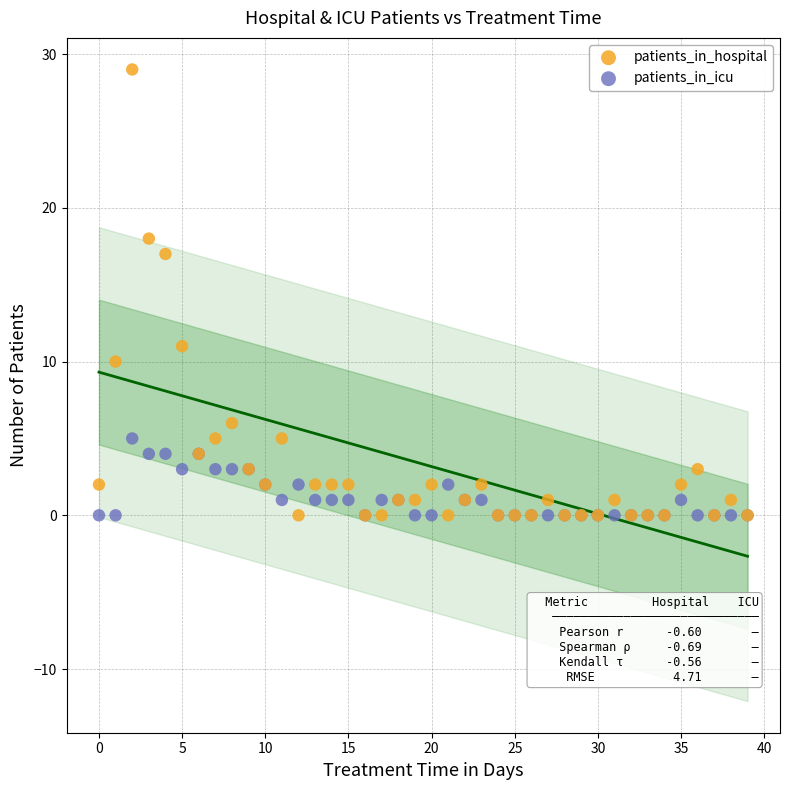

Which series contains the highest Y value?

patients_in_hospital